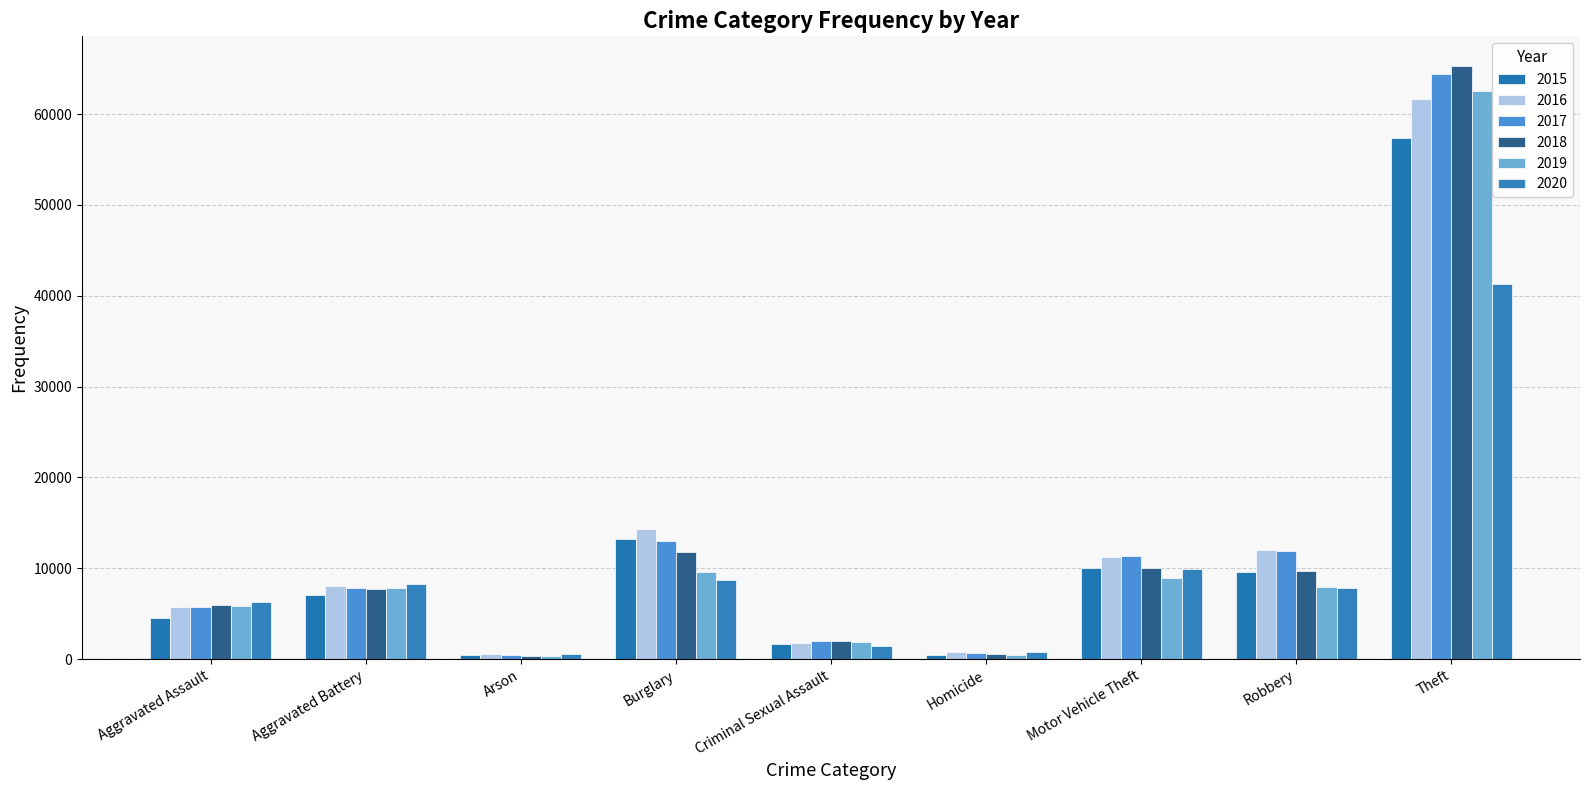

How many bars are there in each group?

6